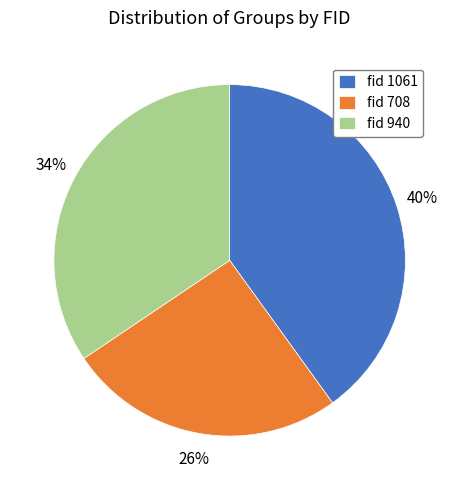

Is the sum of fid 708 and fid 940 greater than half?

Yes